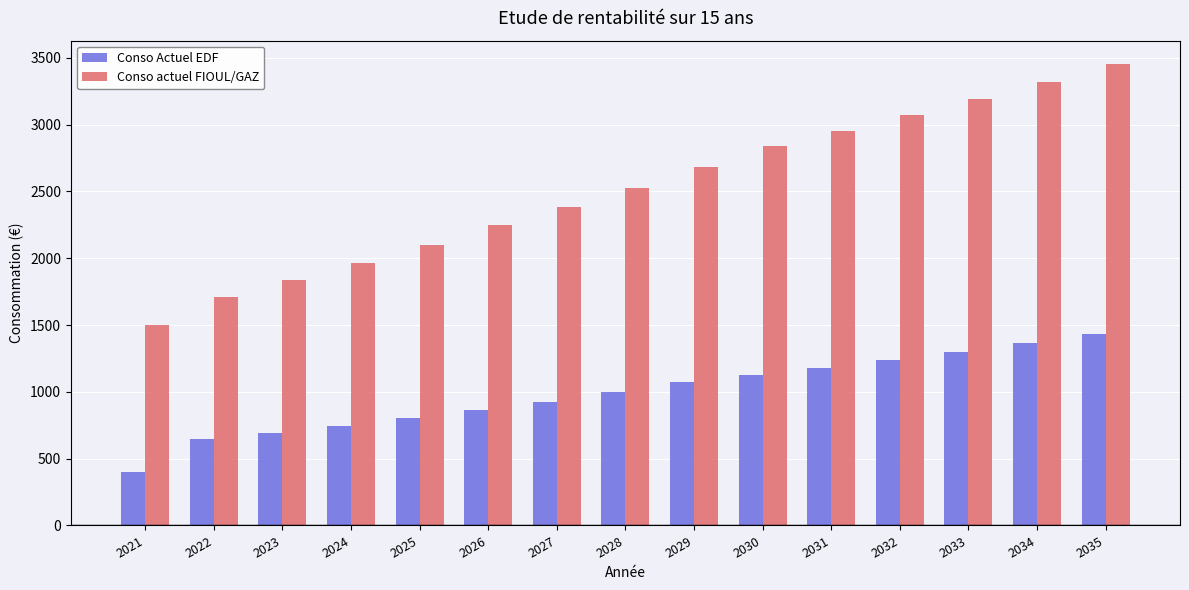

How many bars are there in each group?

2